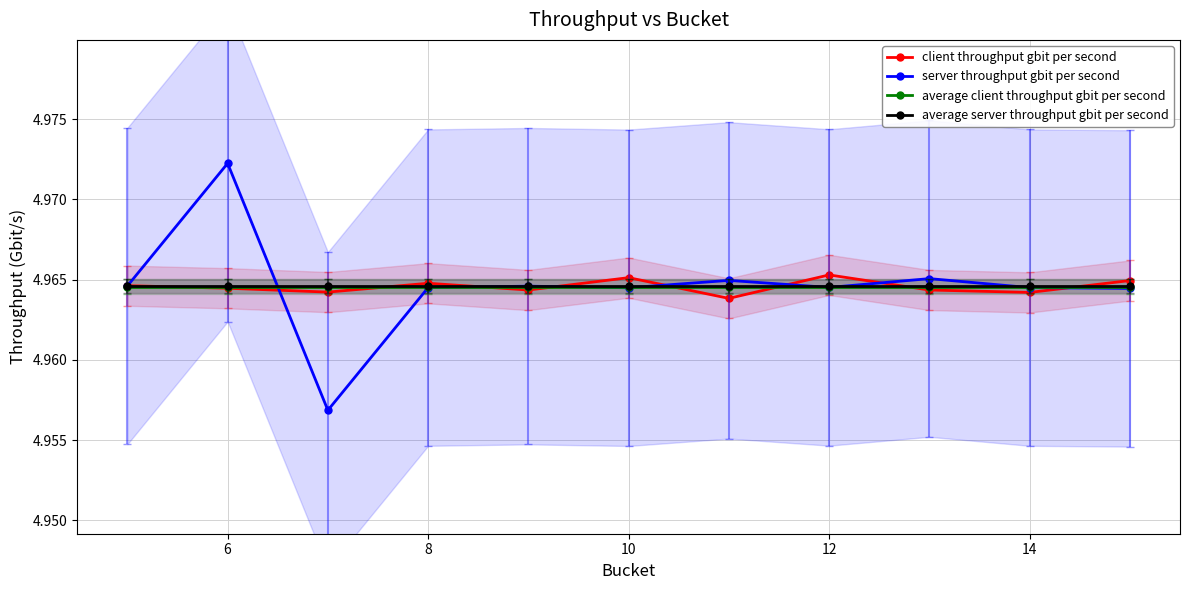

The value of client throughput gbit per second at 6 is 5.0. True or false?

True